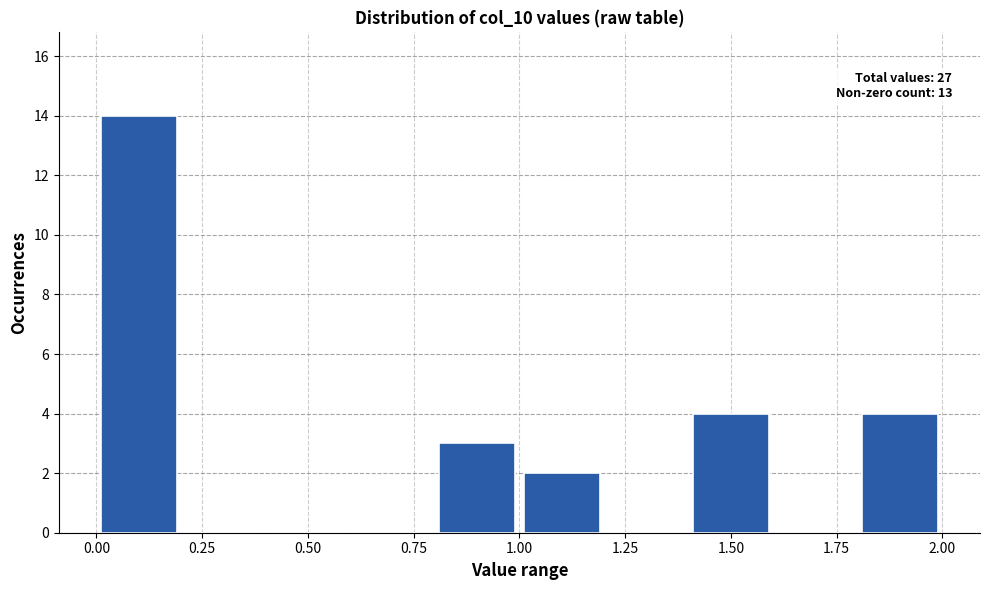

Over which range of the x-axis is the bar tallest?

0.0 to 0.2